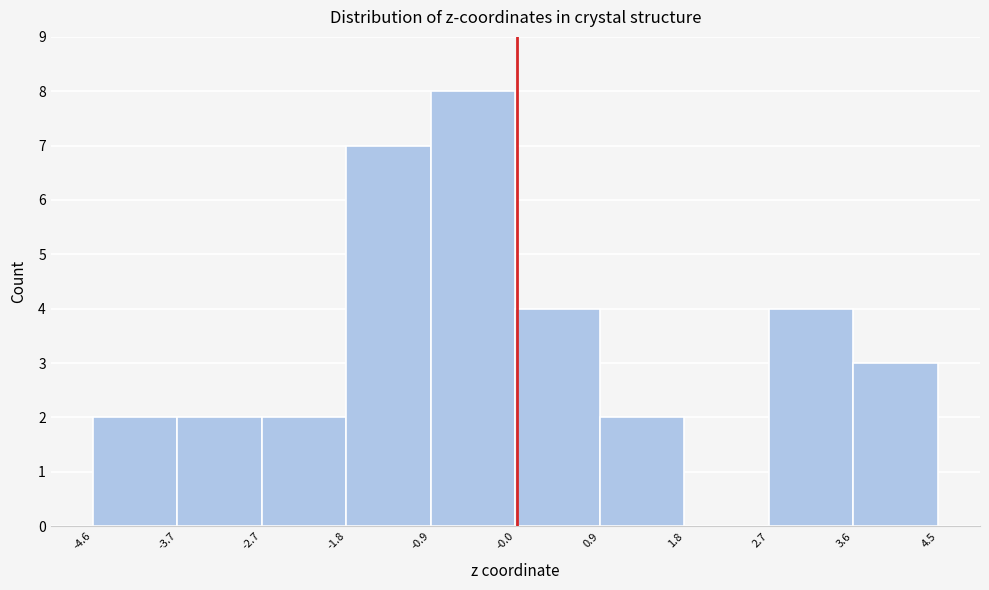

Over which range of the x-axis is the bar tallest?

-0.9 to -0.0